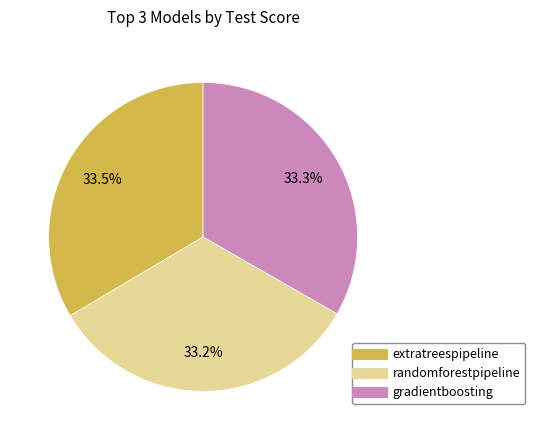

True or false: gradientboosting accounts for 20% of the total.

False